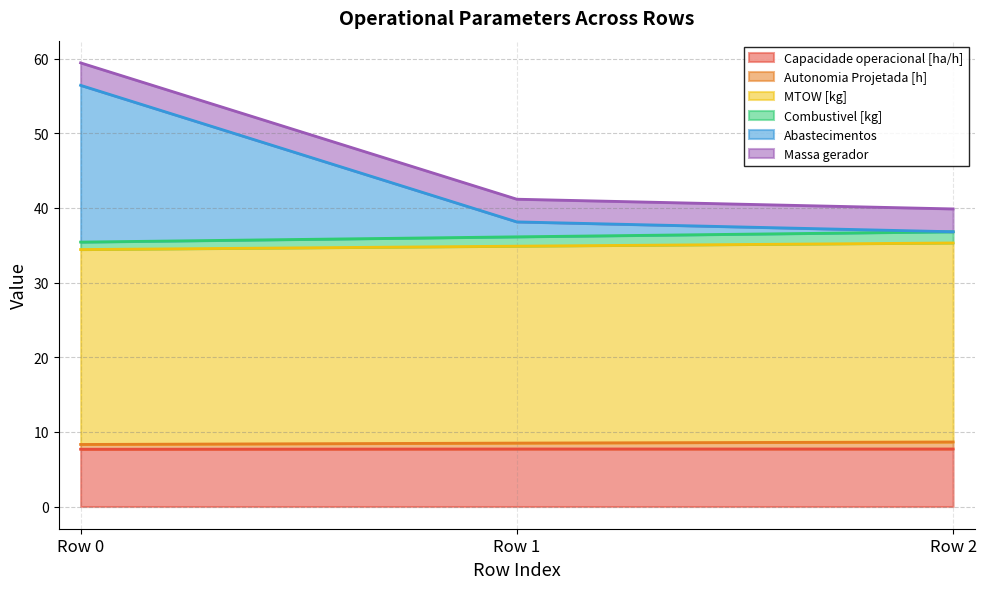

At which category is the sum across all series the highest?

Row 0